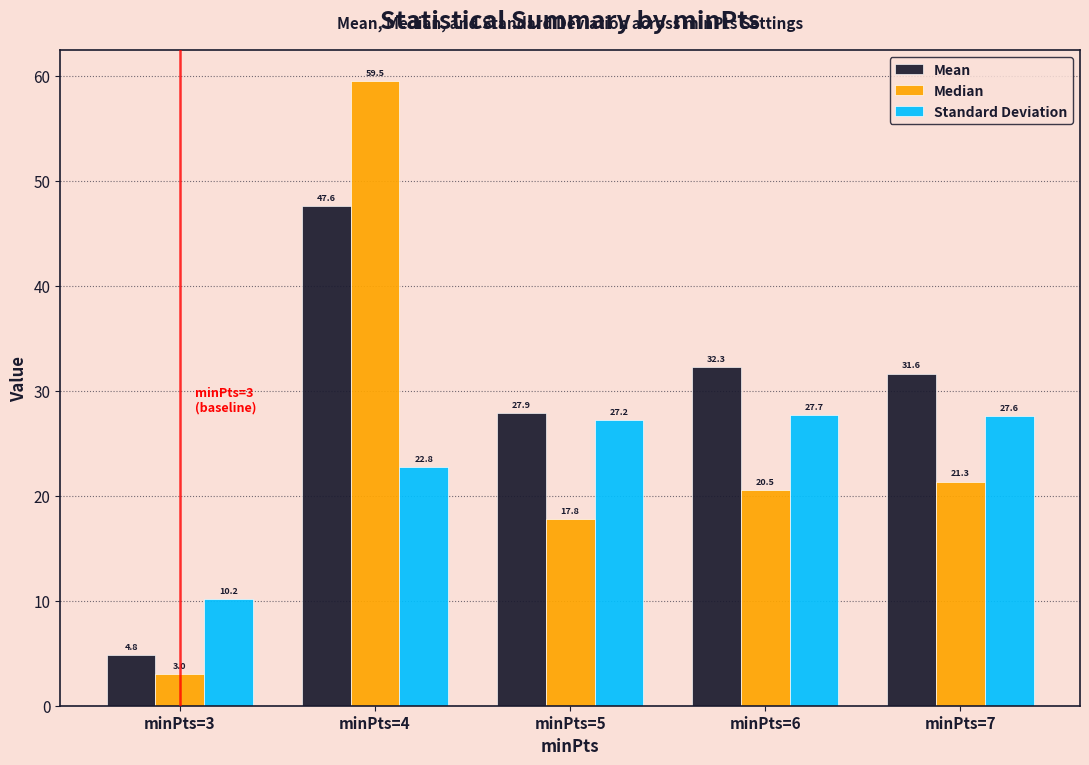

Reading right to left, extract all data points from this chart.

Mean: 31.6	32.3	27.9	47.6	4.8
Median: 21.3	20.5	17.8	59.5	3.0
Standard Deviation: 27.6	27.7	27.2	22.8	10.2